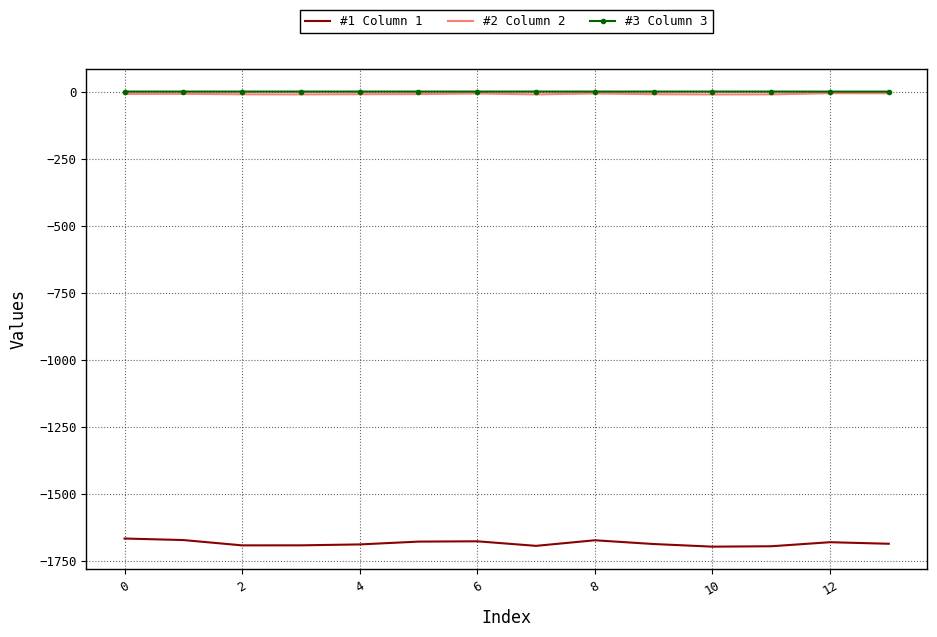

Which series has the largest range (max minus min)?

#1 Column 1